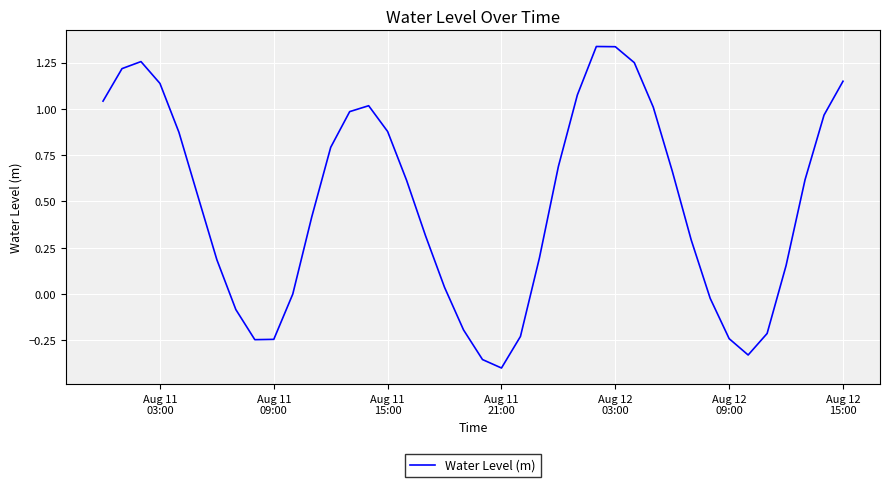

What is the difference between the second highest and second lowest values?

1.7